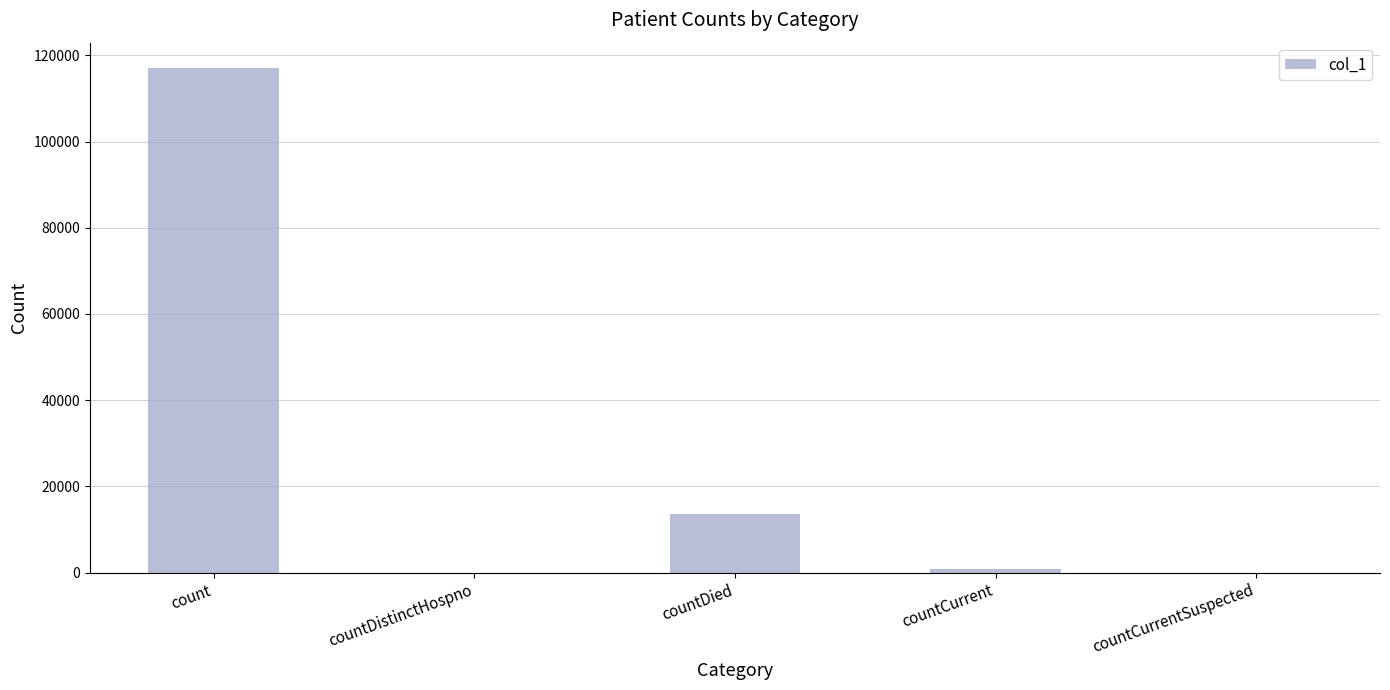

Between countDied and count, which is larger?

count